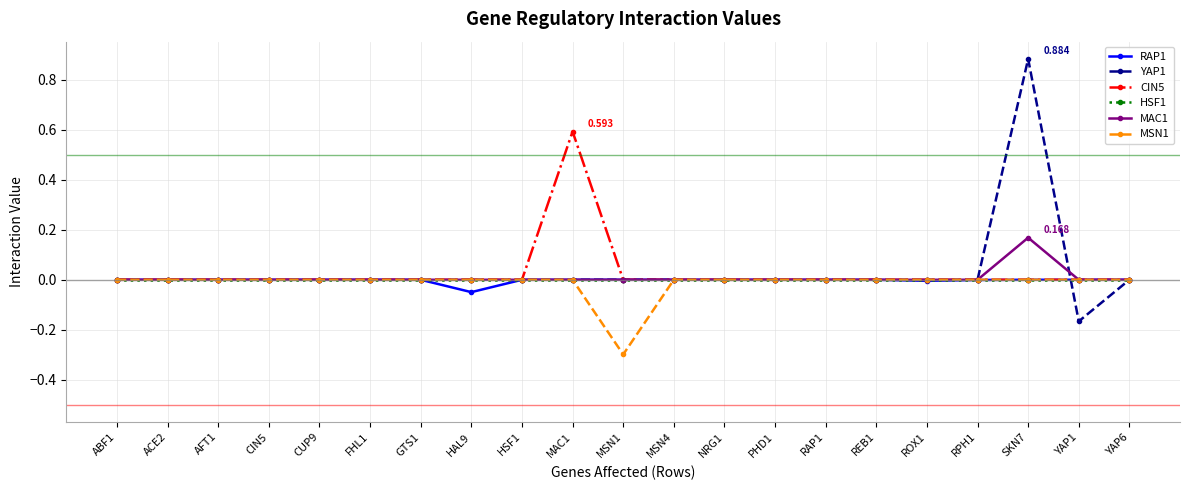

Where is the first local minimum for MSN1?

MSN1